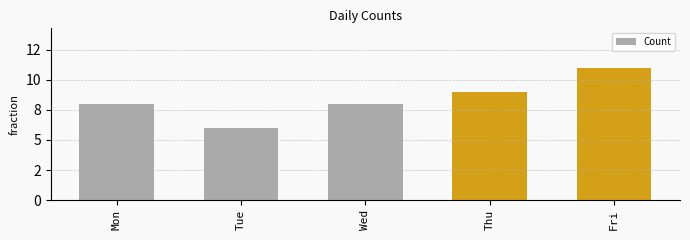

Does the chart contain any negative values?

No